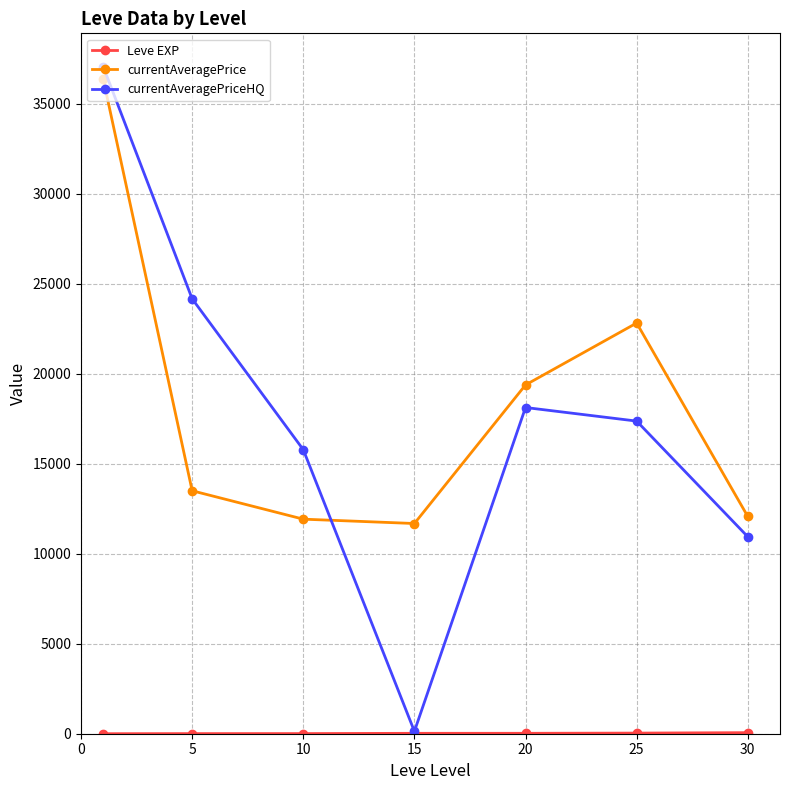

Which series has the widest spread of values?

currentAveragePriceHQ